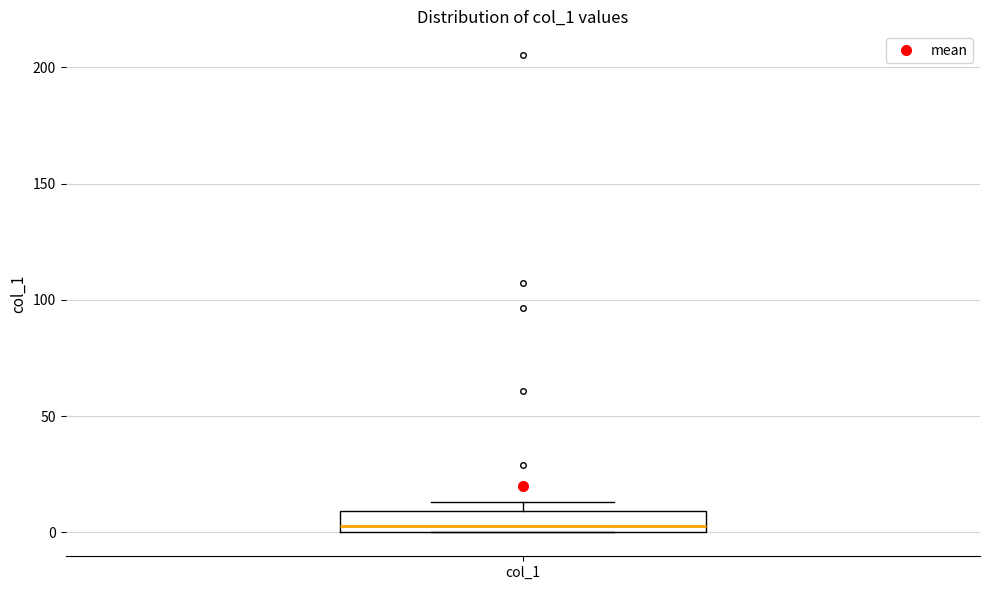

Where is the lower edge of the box for col_1 on the y-axis? The values are not printed on the chart, so give them approximately, as read against the axis.

0